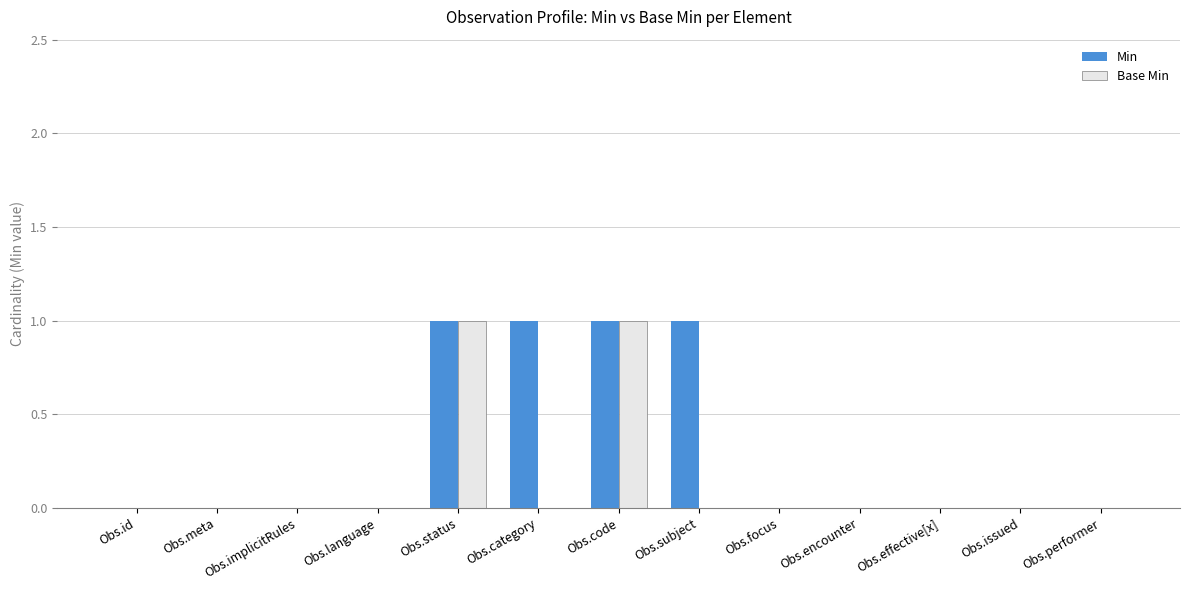

Between Obs.subject and Obs.focus, which series saw the biggest shift?

Min